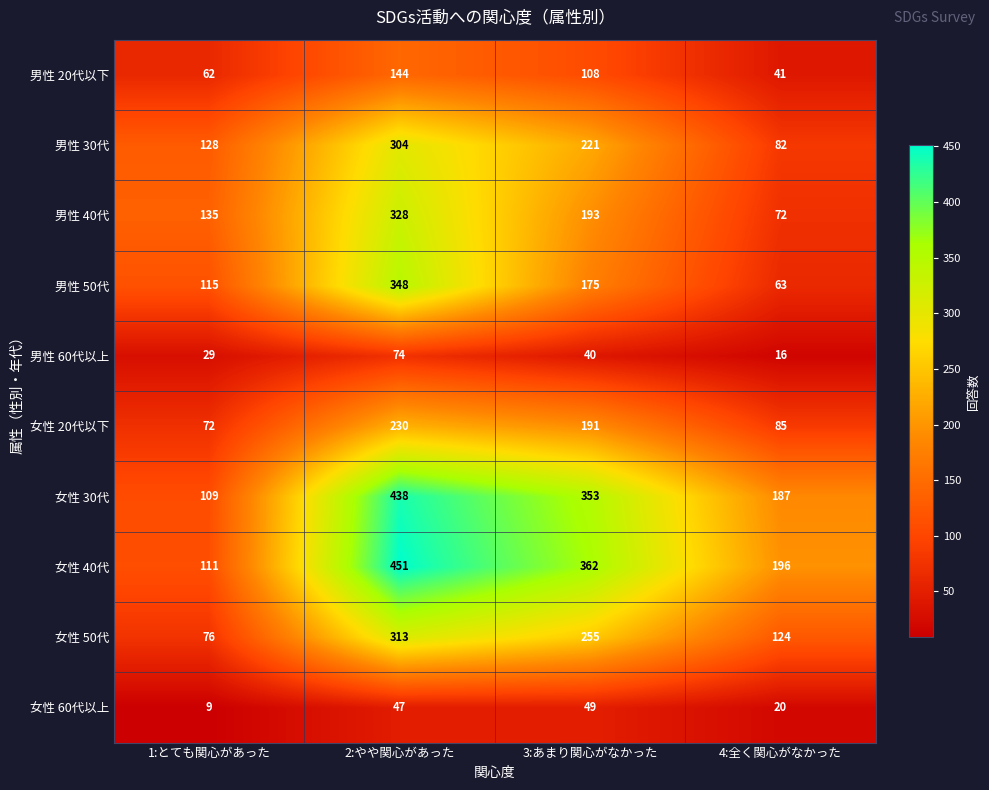

List the labels in order of 女性 20代以下 value, smallest first.

1:とても関心があった, 4:全く関心がなかった, 3:あまり関心がなかった, 2:やや関心があった